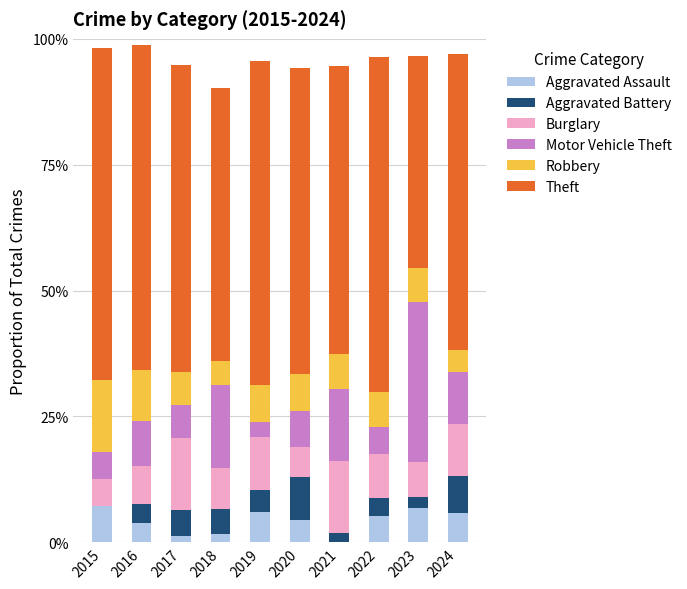

What is the sum of all Robbery values?

0.8